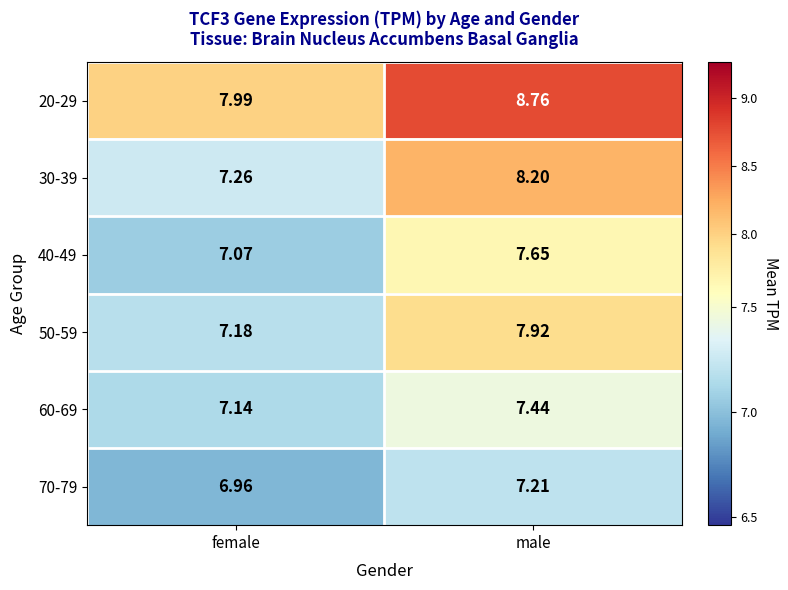

At which label does 50-59 reach its peak?

male